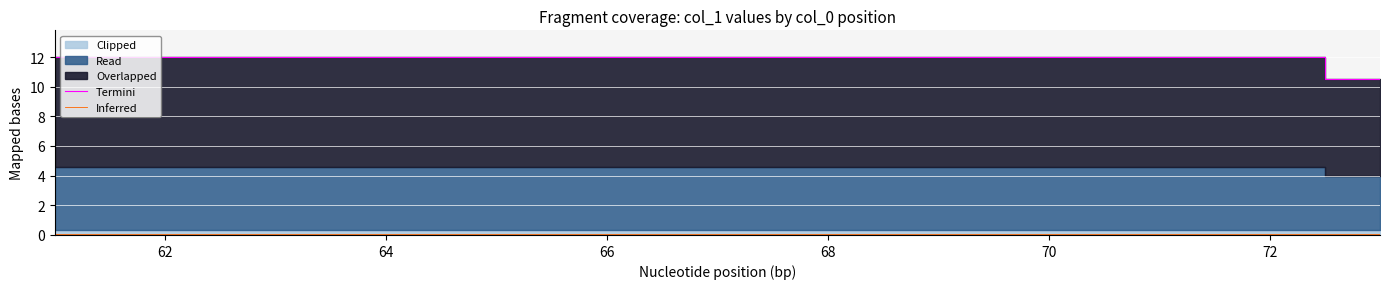

How many lines are shown in the chart?

2